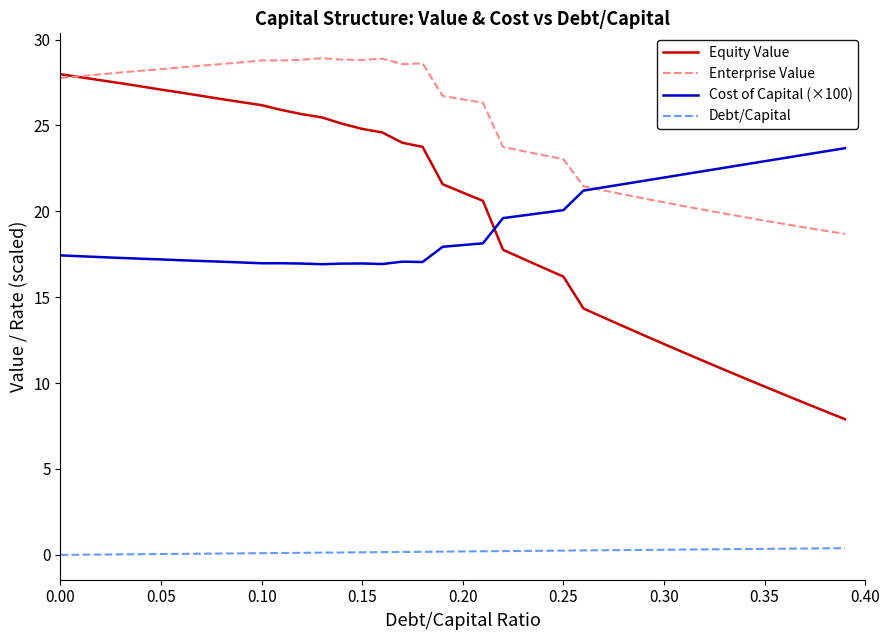

What is the maximum value shown in the chart?

28.9